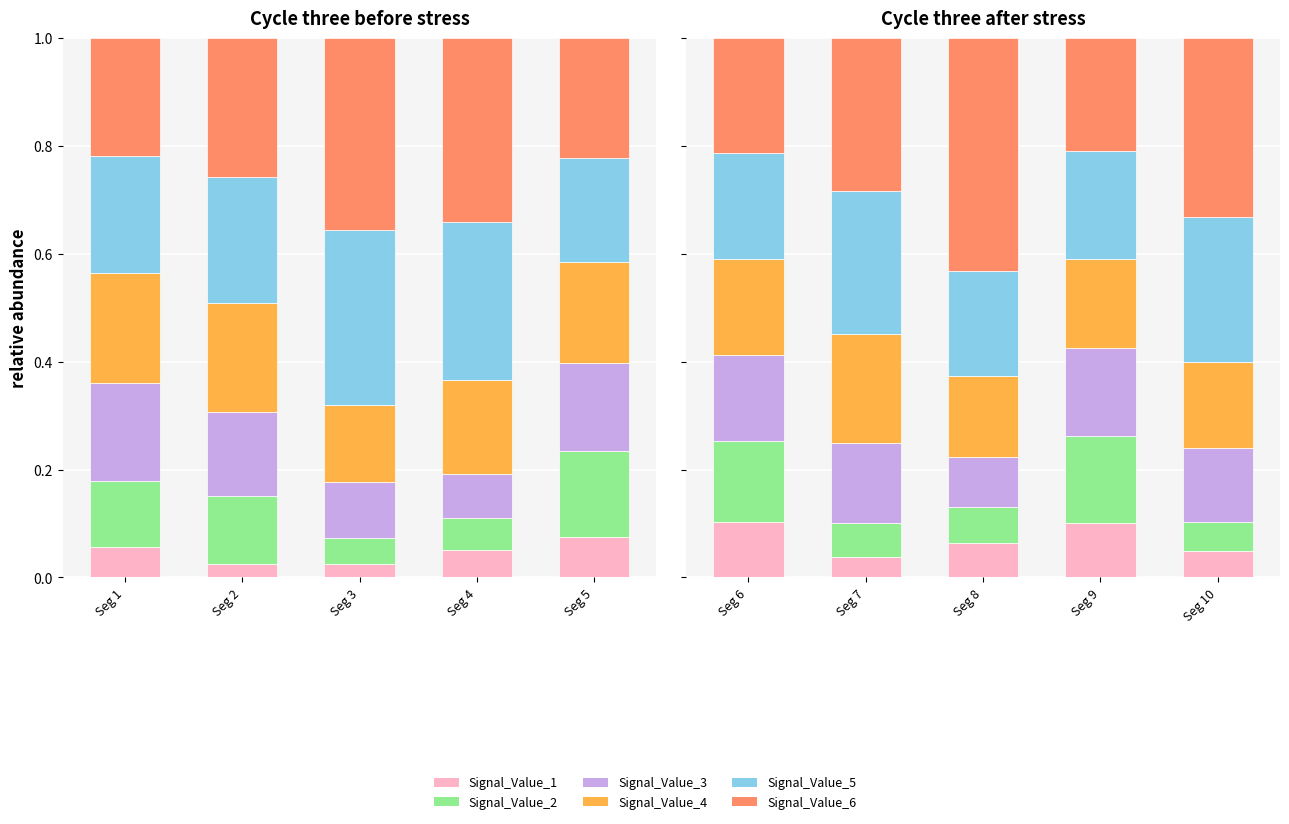

What is the value of the Signal_Value_4 bar at the 3rd from the left?

0.1